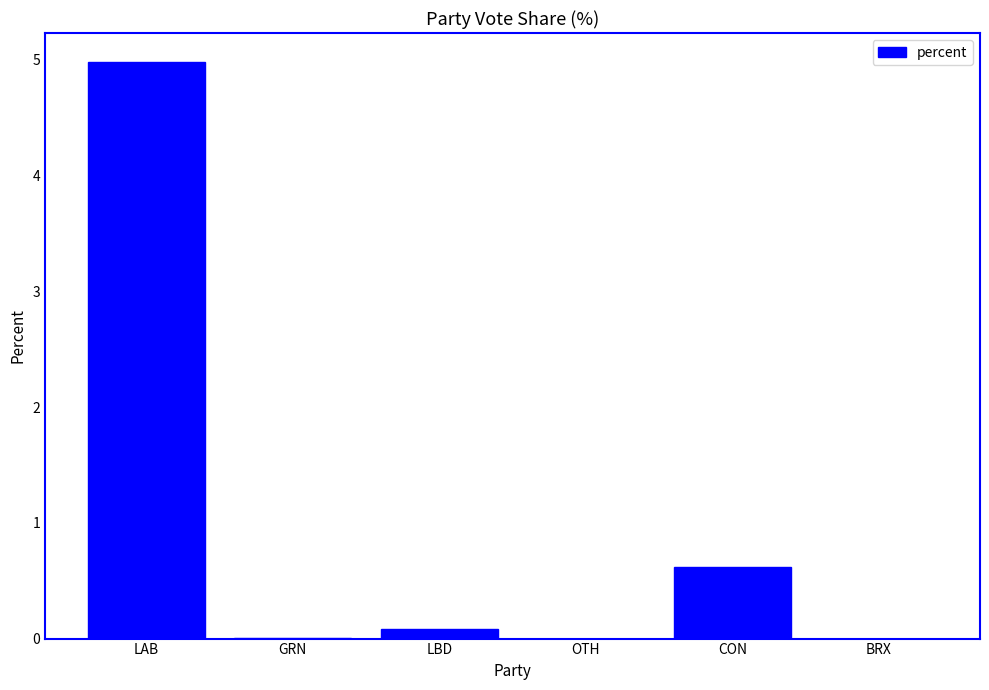

Which category has the highest value across all series?

LAB